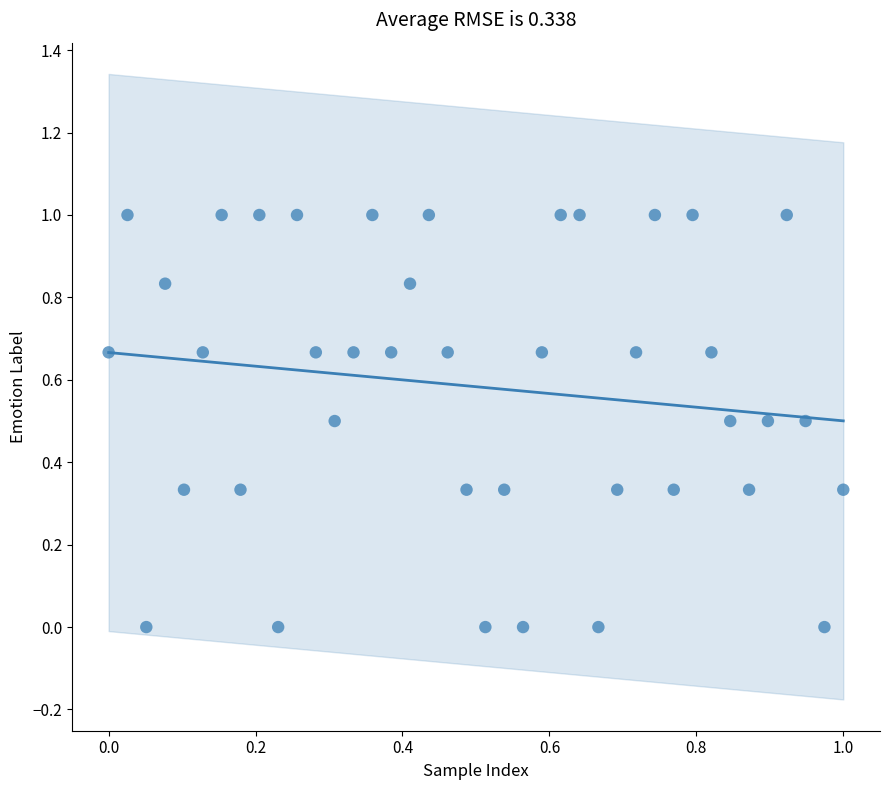

What is the range of X values (max minus min)?

1.0